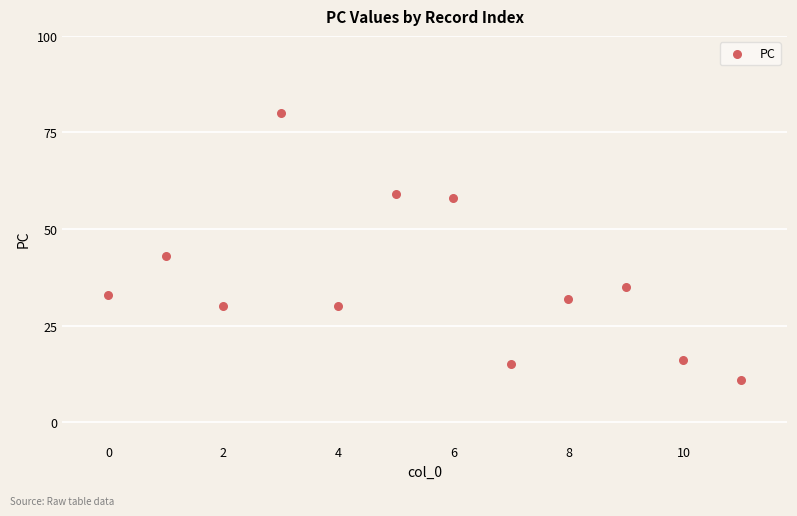

What Y value in the scatter plot is closest to 45?

43